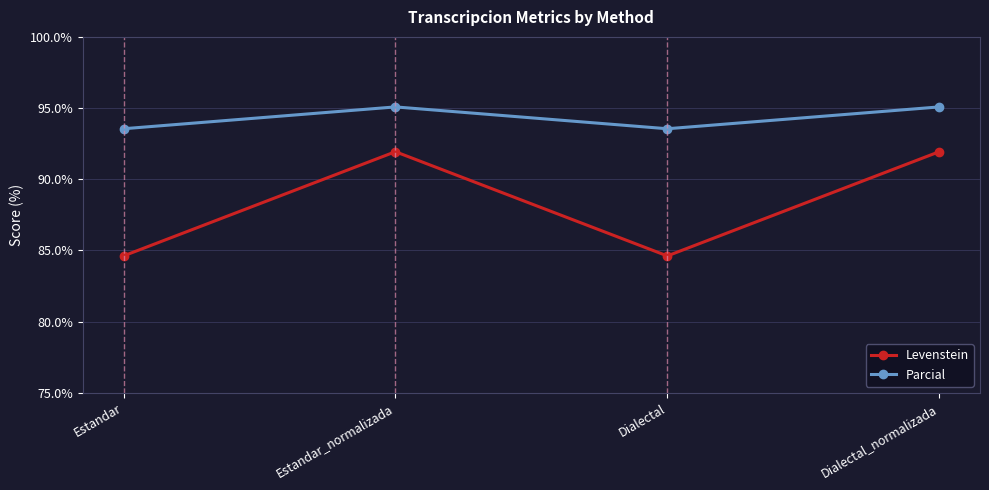

The Parcial series shows 93.5 at Estandar. True or false?

True